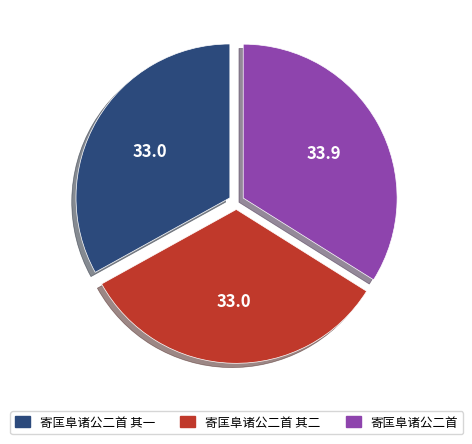

Which slice is the largest?

寄匡阜诸公二首